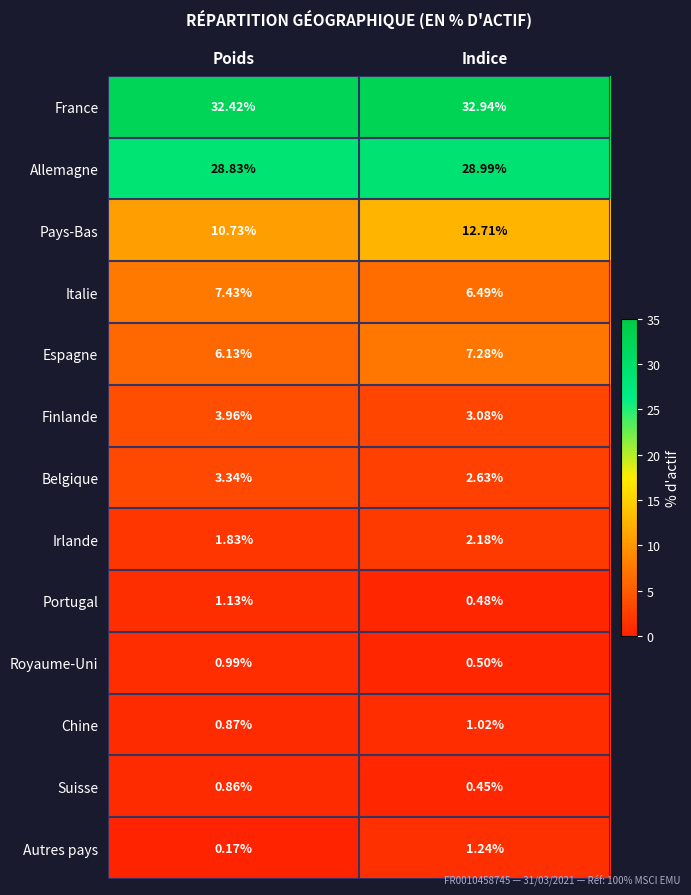

Which category has the lowest value across all series?

Poids